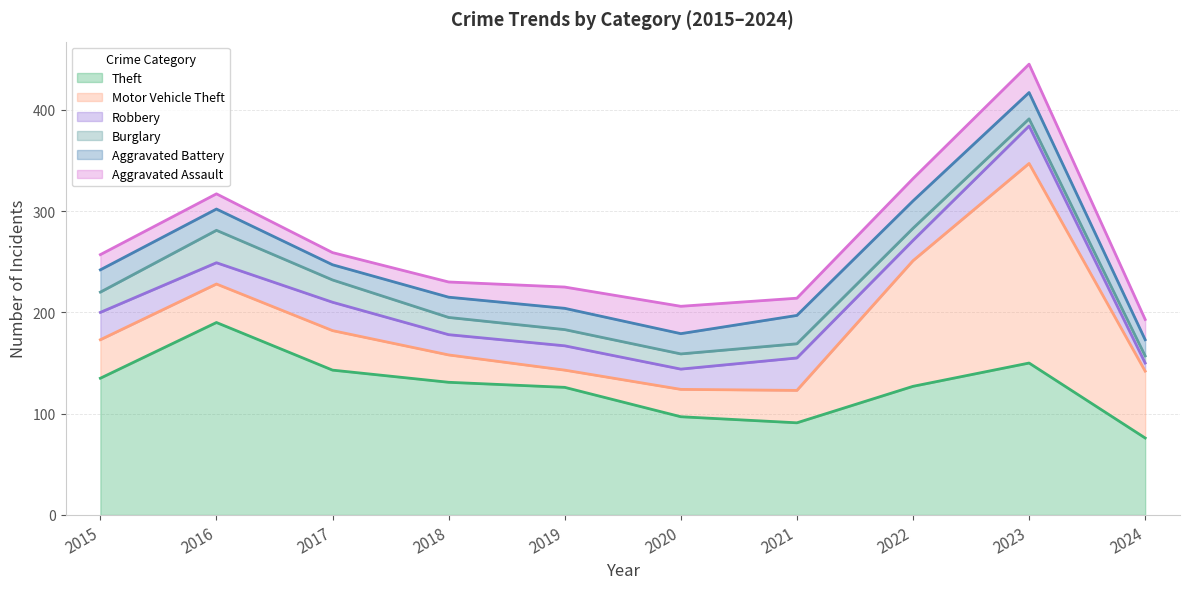

At 2018, list the series in order from largest to smallest.

Theft, Motor Vehicle Theft, Robbery, Aggravated Battery, Burglary, Aggravated Assault